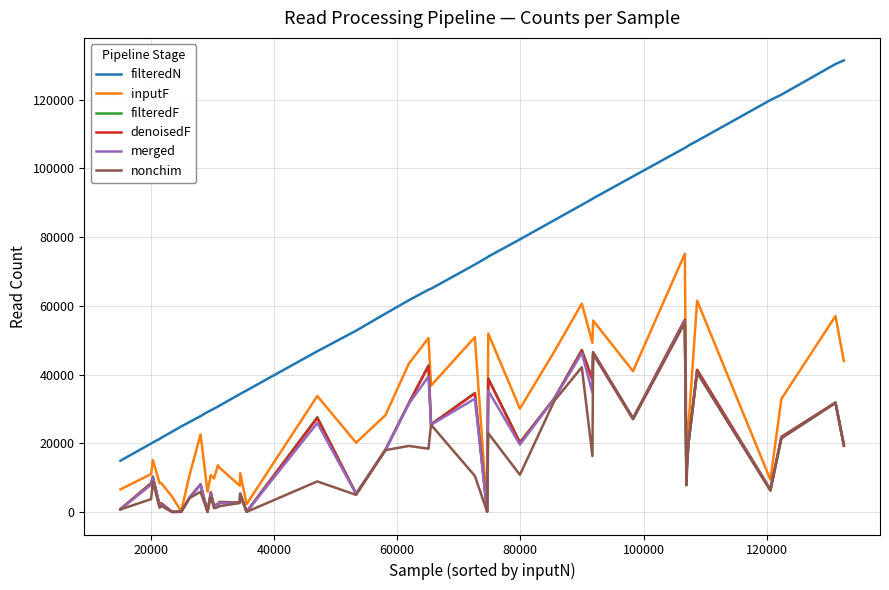

Which series has the largest total across all categories?

filteredN